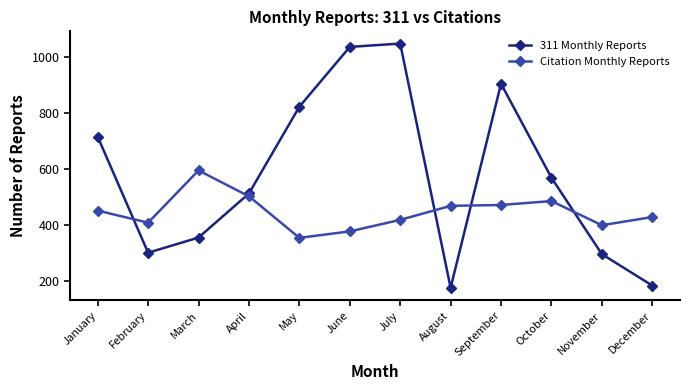

The value of Citation Monthly Reports at July is 419. True or false?

True